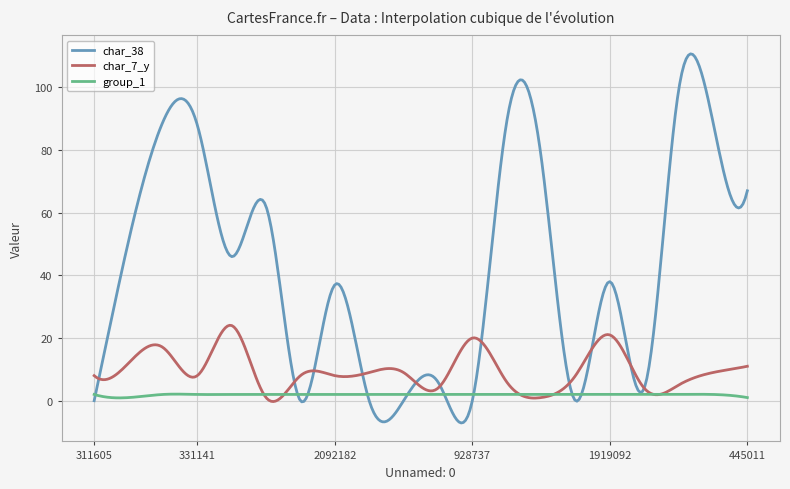

Rank the series by their average value, from lowest to highest.

group_1, char_7_y, char_38